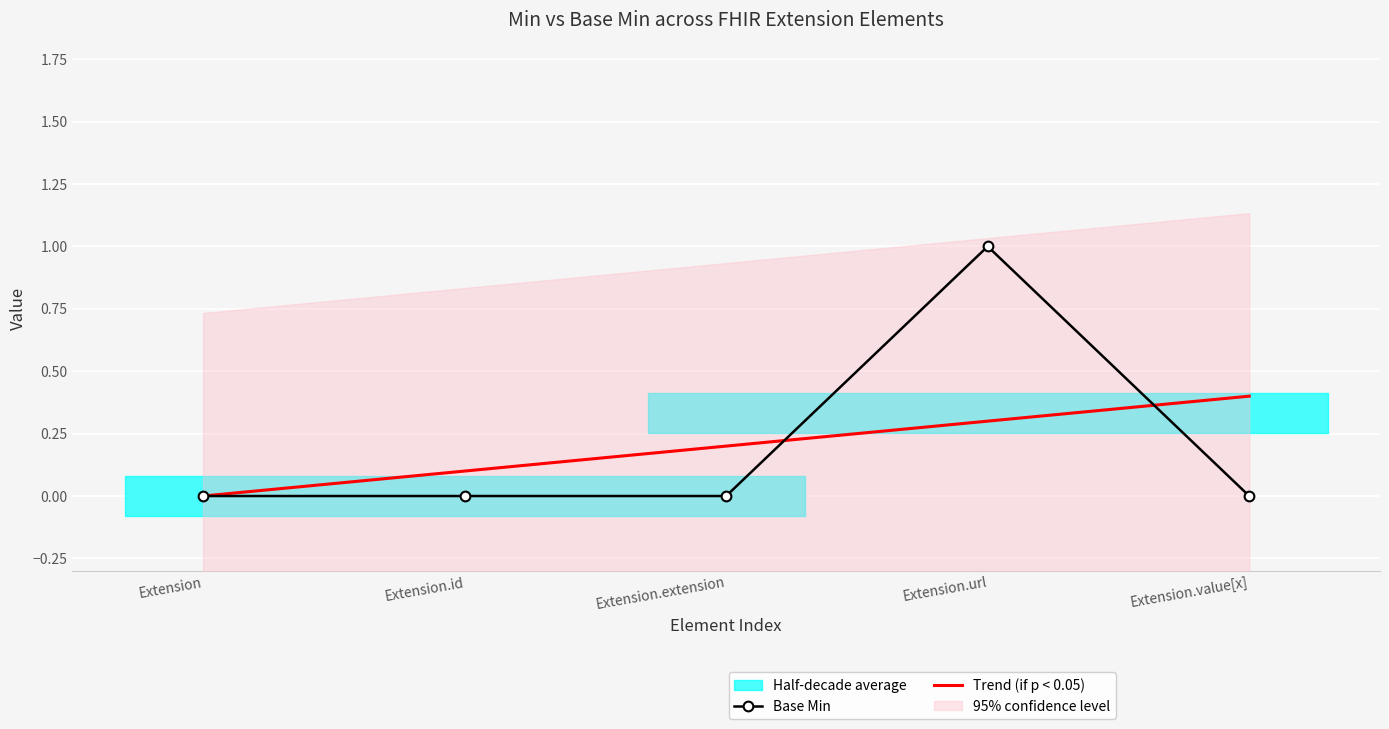

How many lines are shown in the chart?

2